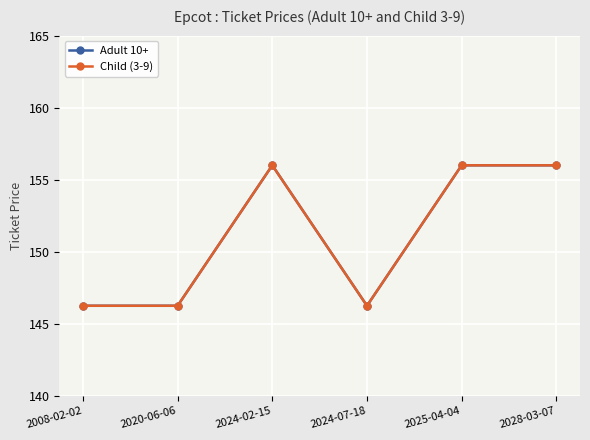

Which series has the largest total across all categories?

Adult 10+